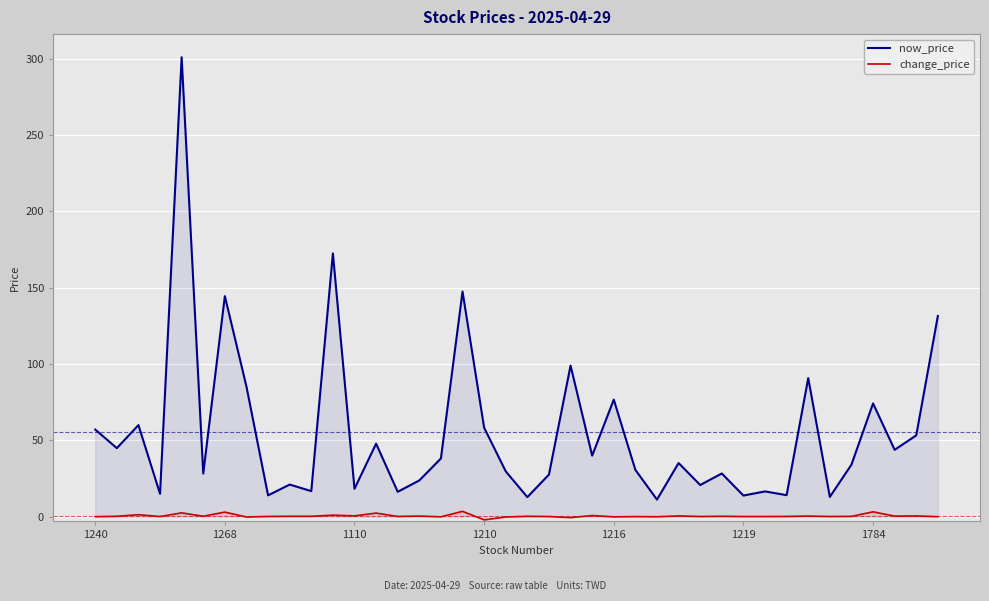

Which series has the largest total across all categories?

now_price